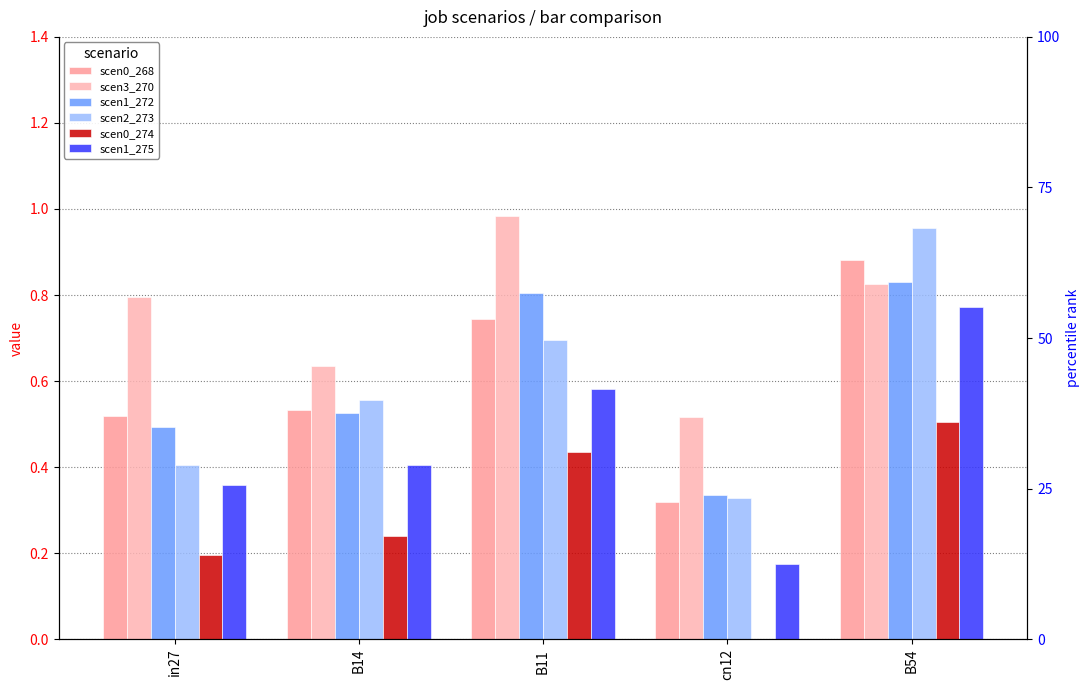

Rank the series at B54 from highest to lowest value.

scen2_273, scen0_268, scen1_272, scen3_270, scen1_275, scen0_274